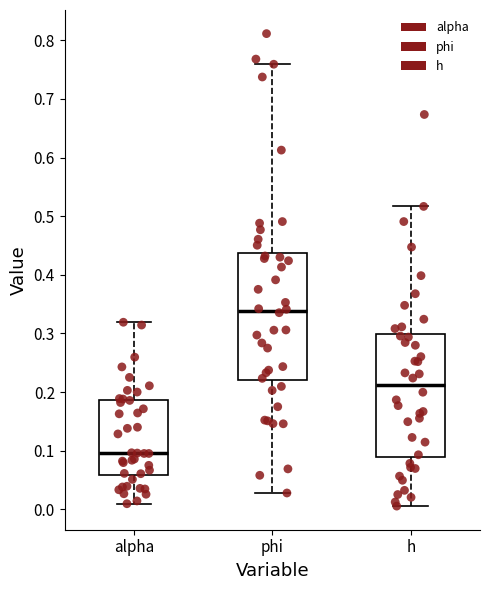

Which box has the lowest median line?

alpha